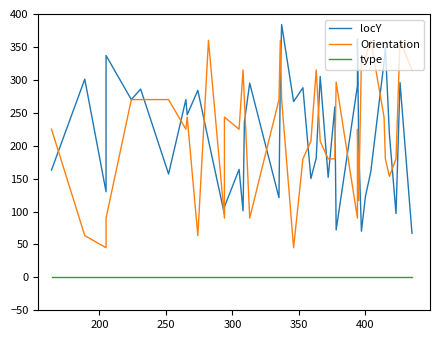

True or false: type and Orientation cross at least once.

False